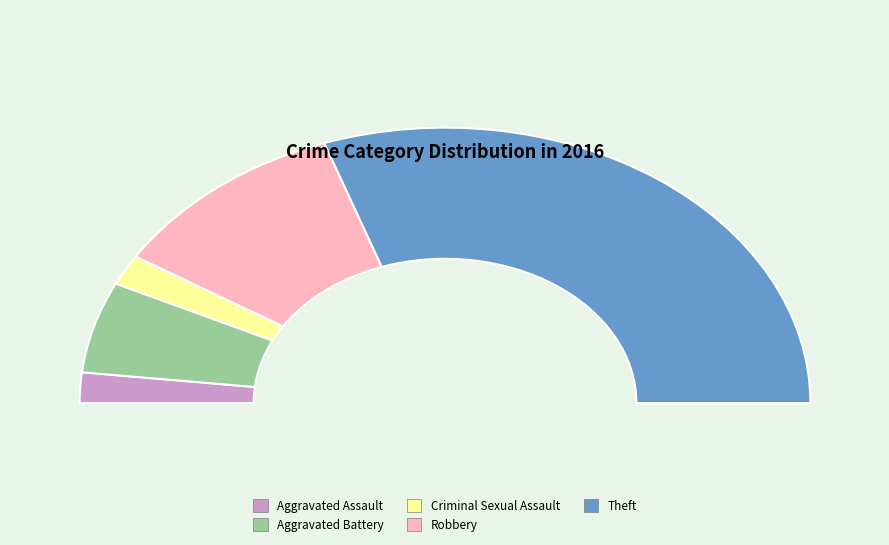

Rank the categories by value from highest to lowest.

Theft, Robbery, Aggravated Battery, Aggravated Assault, Criminal Sexual Assault